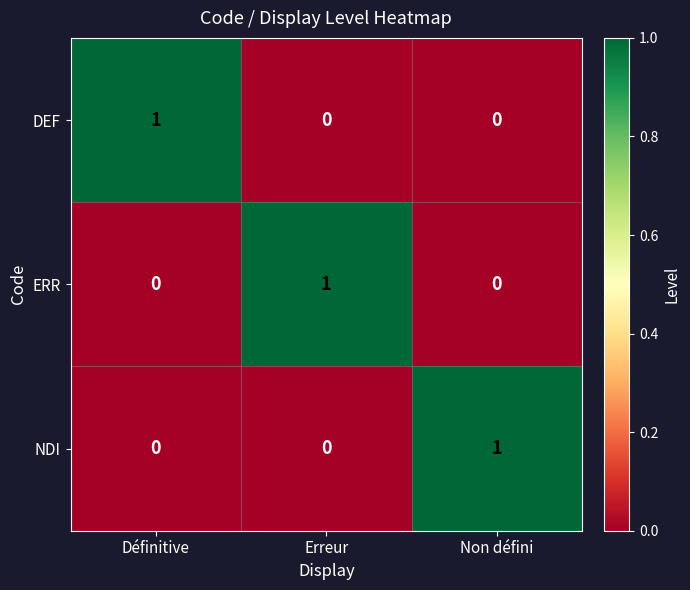

The NDI series shows 1 at Erreur. True or false?

False